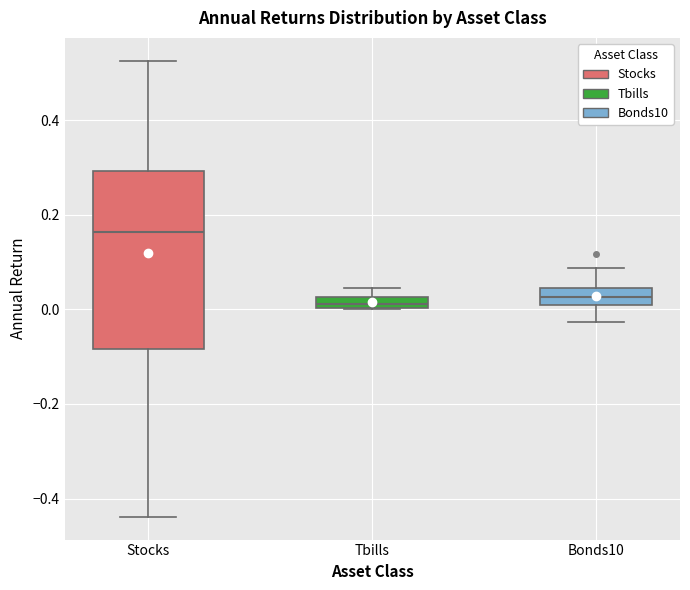

Where is the upper edge of the box for Bonds10 on the y-axis? The values are not printed on the chart, so give them approximately, as read against the axis.

0.04